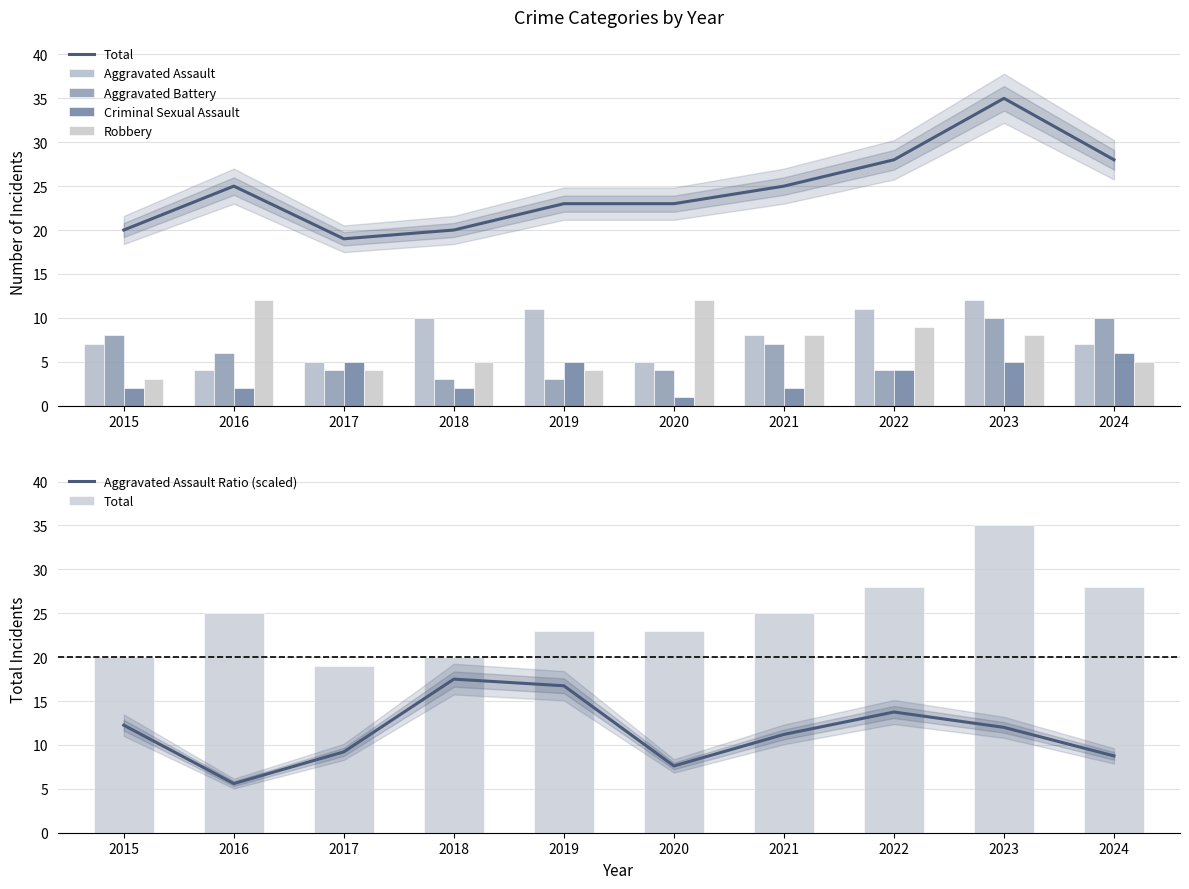

Which series has the widest spread of values?

Total